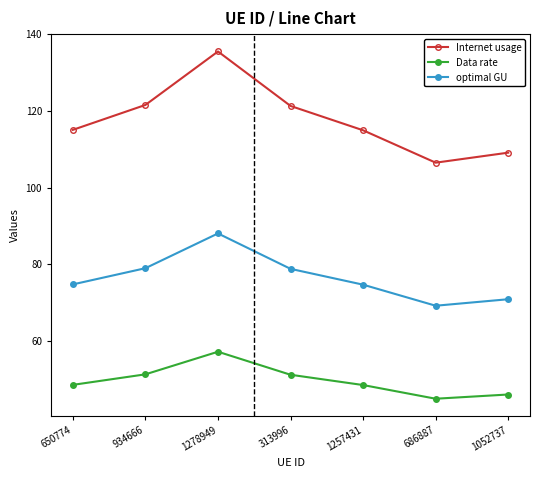

What position from the right is 934666?

6